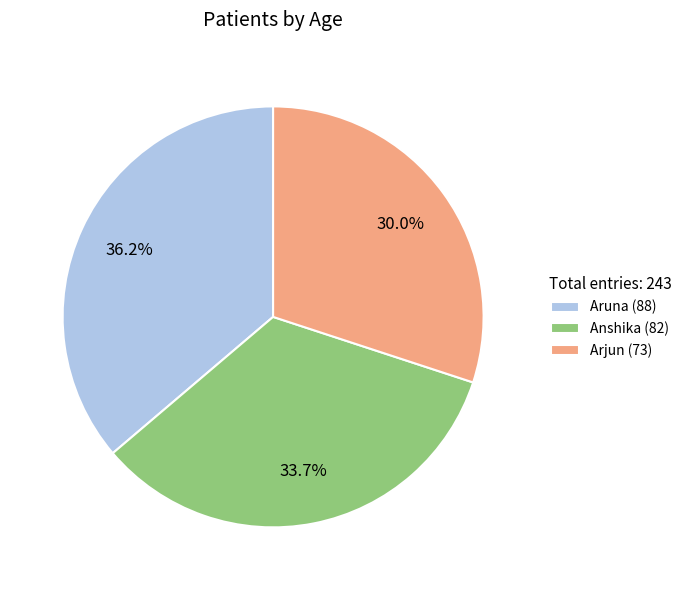

What percentage is NOT represented by Aruna?

63.8%